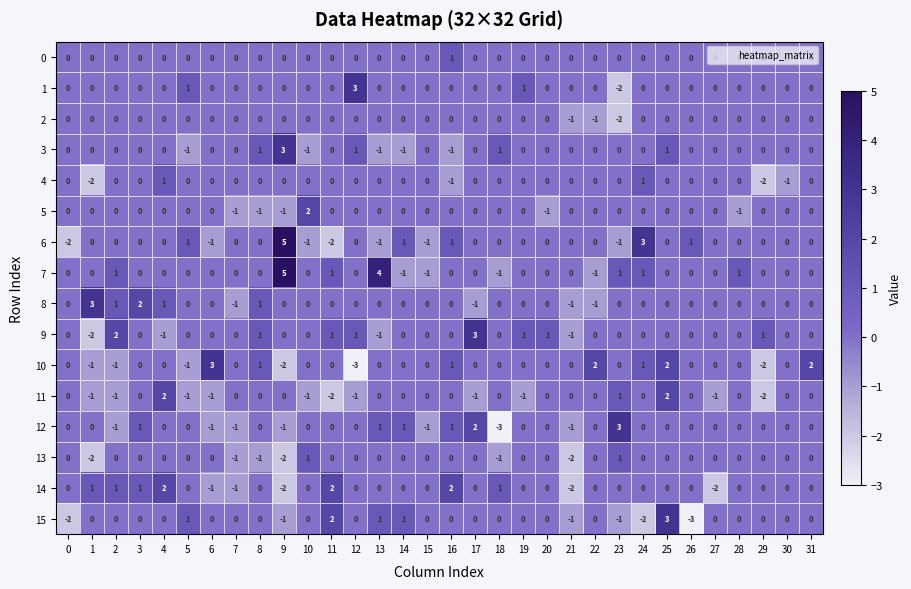

What is the spread (max minus min) of values at 17?

4